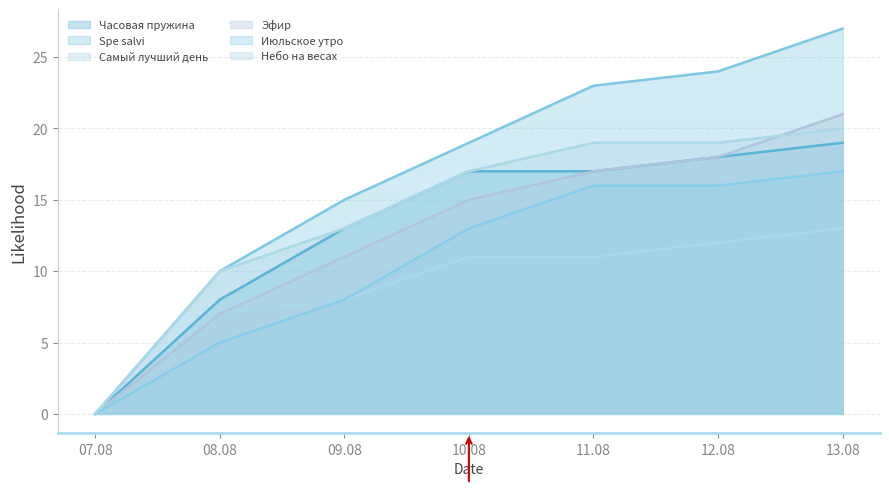

What is the value of the Spe salvi point at the 3rd from the left?

15